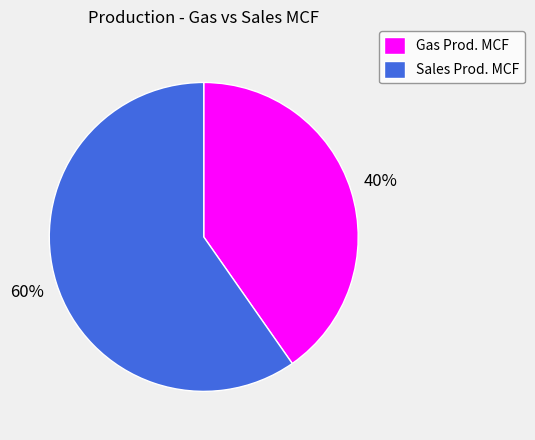

How many slices are in this pie chart?

2